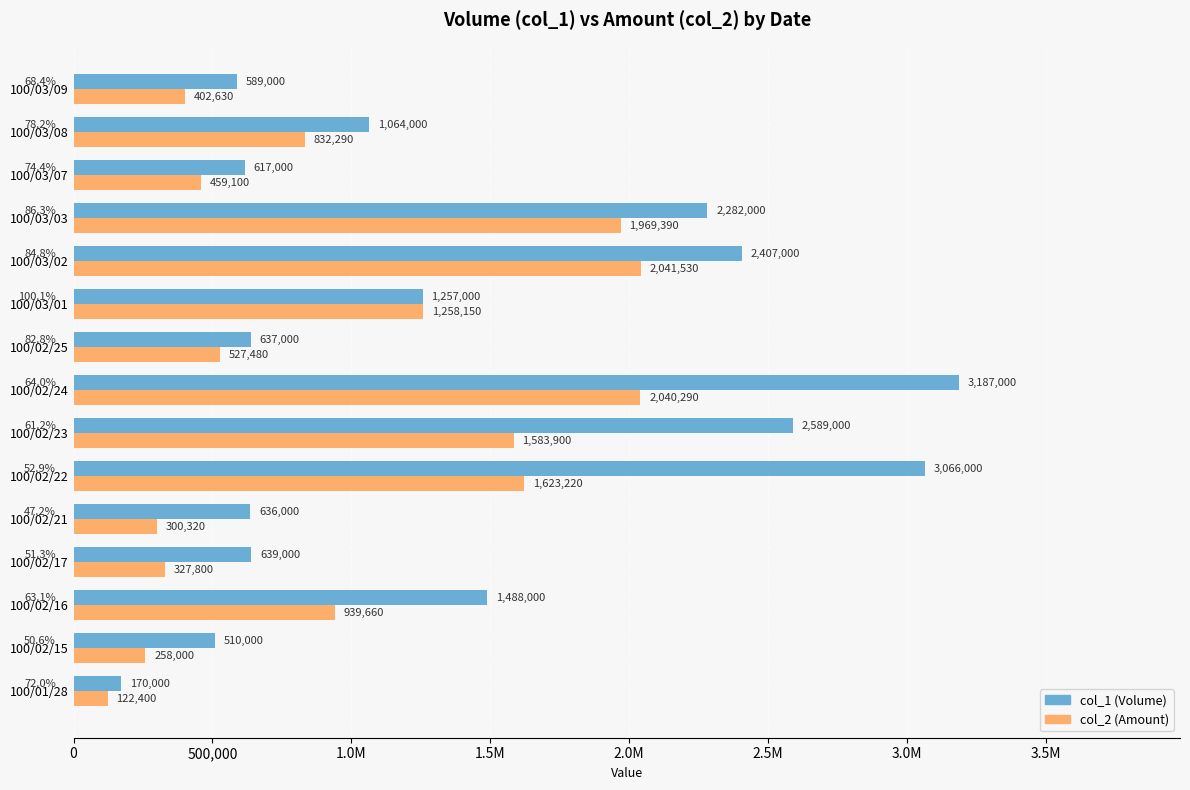

What is the value of the col_2 (Amount) bar at the 13th from the left?

459100